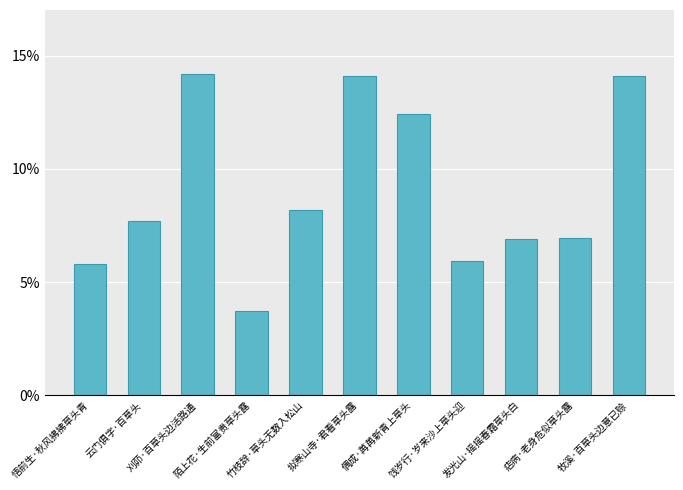

What is the average value?

0.1